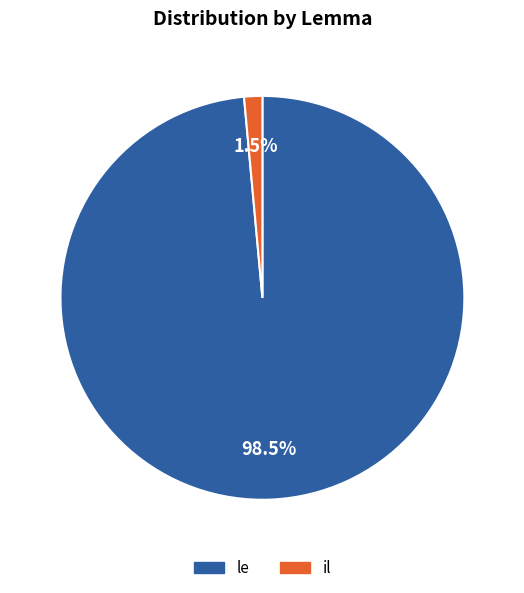

Which has a higher value, il or le?

le